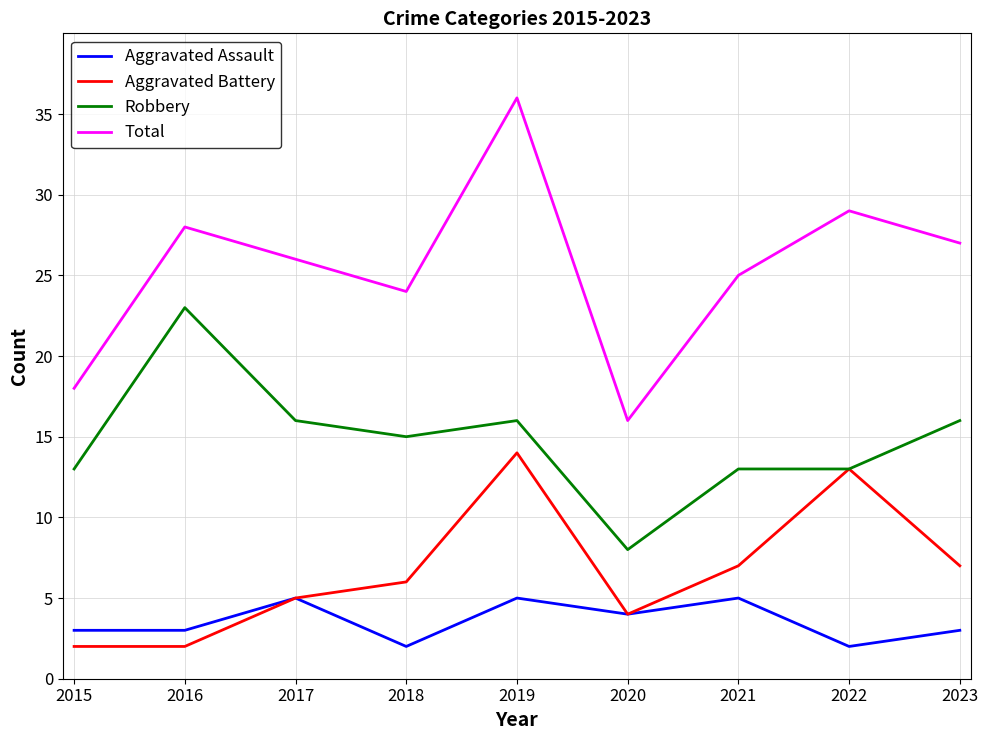

What is the spread (max minus min) of values at 2017?

21